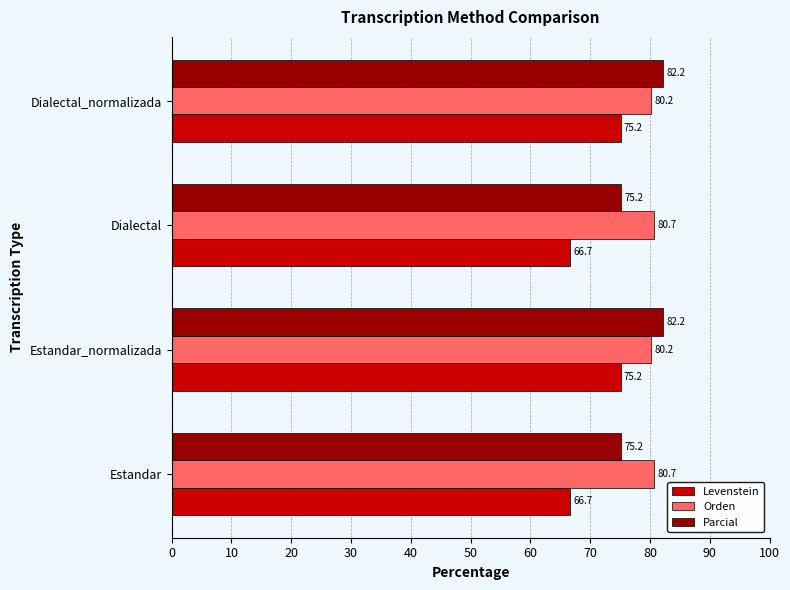

Rank the series by their average value, from highest to lowest.

Orden, Parcial, Levenstein